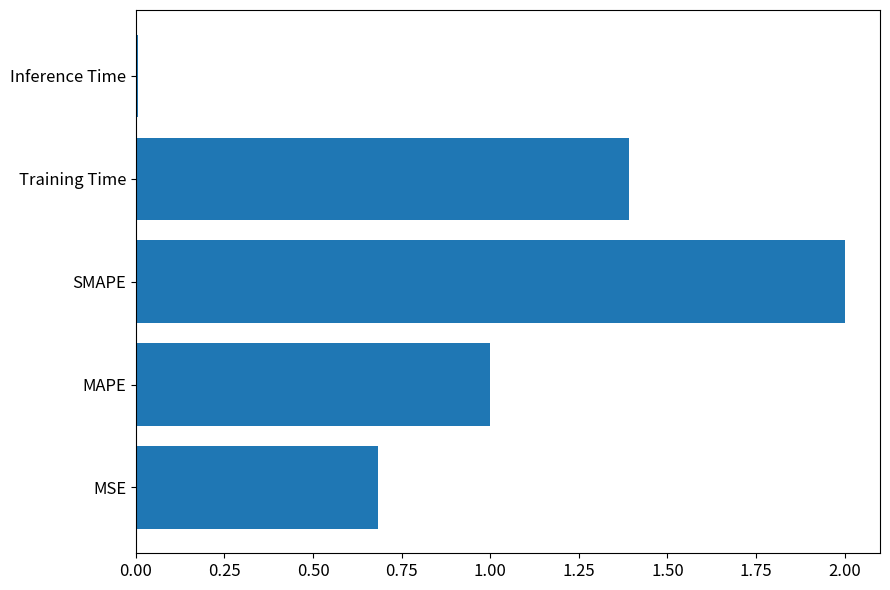

True or false: the data shows 0.6 at MAPE.

False